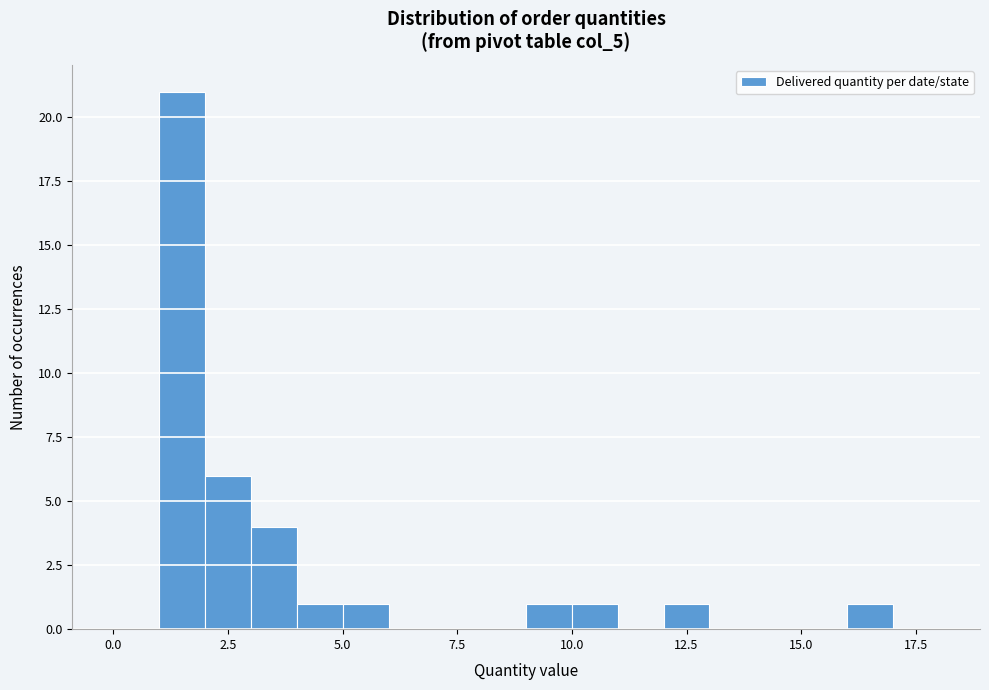

Read against the x-axis, roughly where is the centre of the tallest bar?

1.5